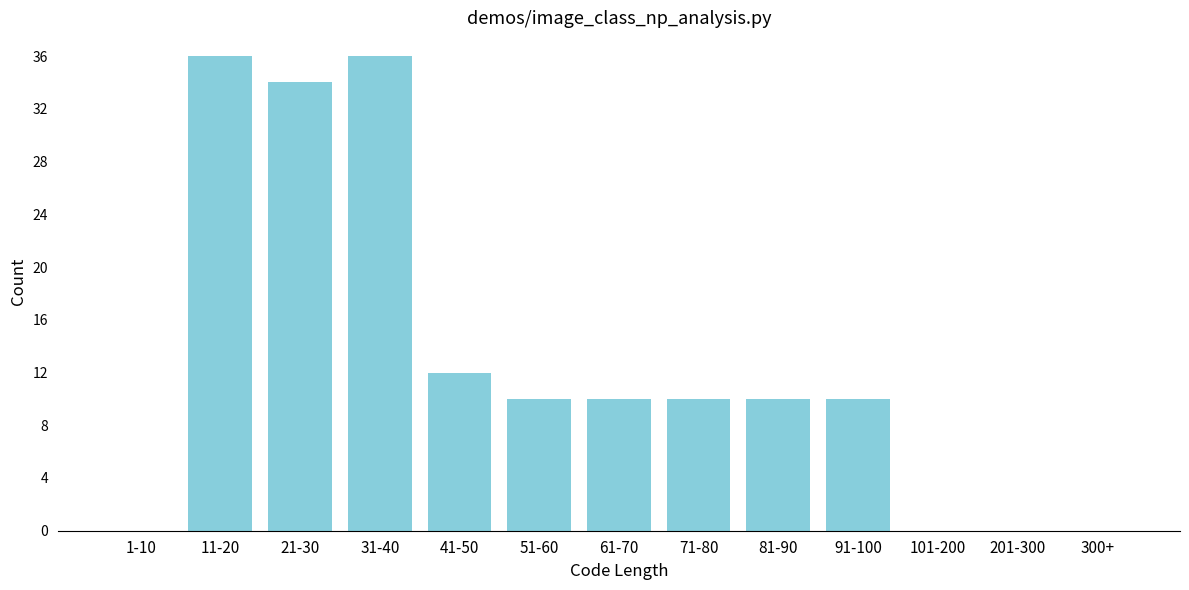

Reading left to right, what are all the values shown in this chart?

1-10=0	11-20=36	21-30=34	31-40=36	41-50=12	51-60=10	61-70=10	71-80=10	81-90=10	91-100=10	101-200=0	201-300=0	300+=0